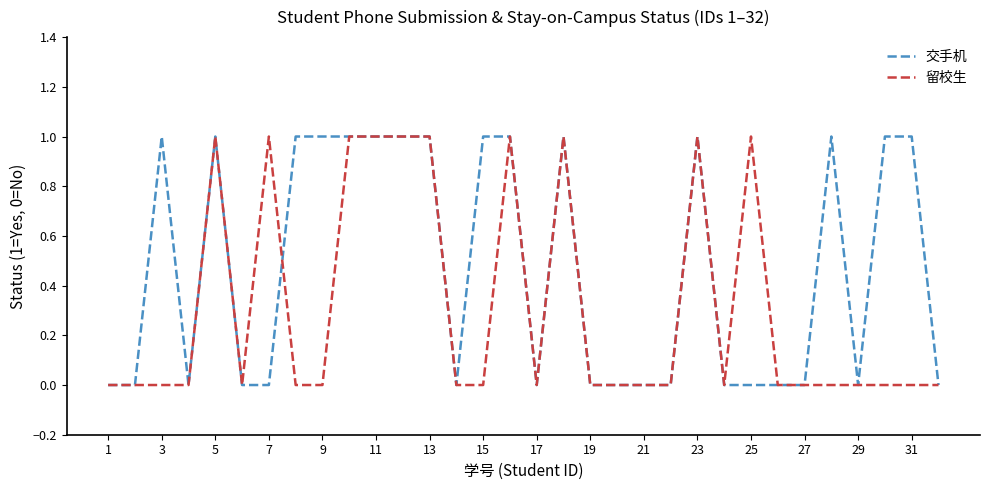

Reading left to right, what are all the values shown in this chart?

交手机: 0	0	1	0	1	0	0	1	1	1	1	1	1	0	1	1	0	1	0	0	0	0	1	0	0	0	0	1	0	1	1	0
留校生: 0	0	0	0	1	0	1	0	0	1	1	1	1	0	0	1	0	1	0	0	0	0	1	0	1	0	0	0	0	0	0	0